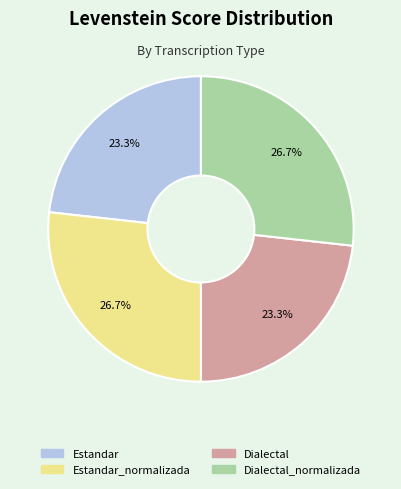

Does any single category account for the majority?

No